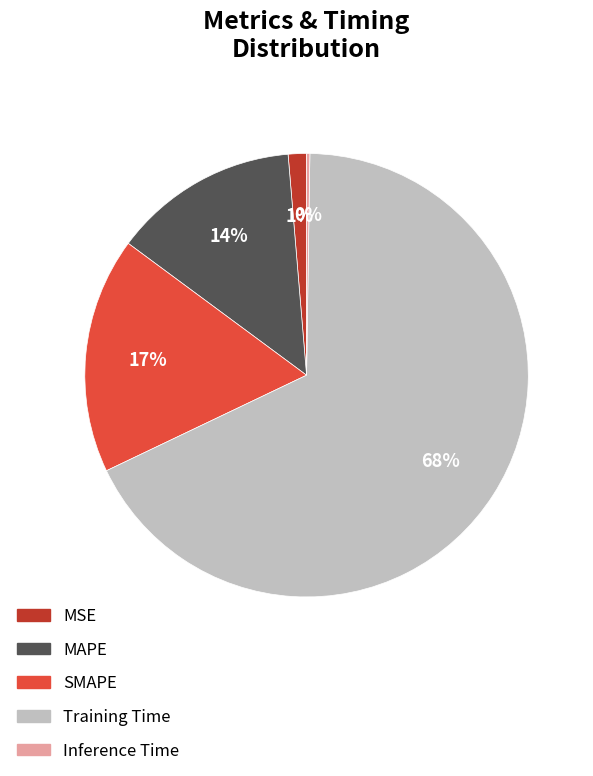

To the nearest percent, what is the average slice percentage?

20%